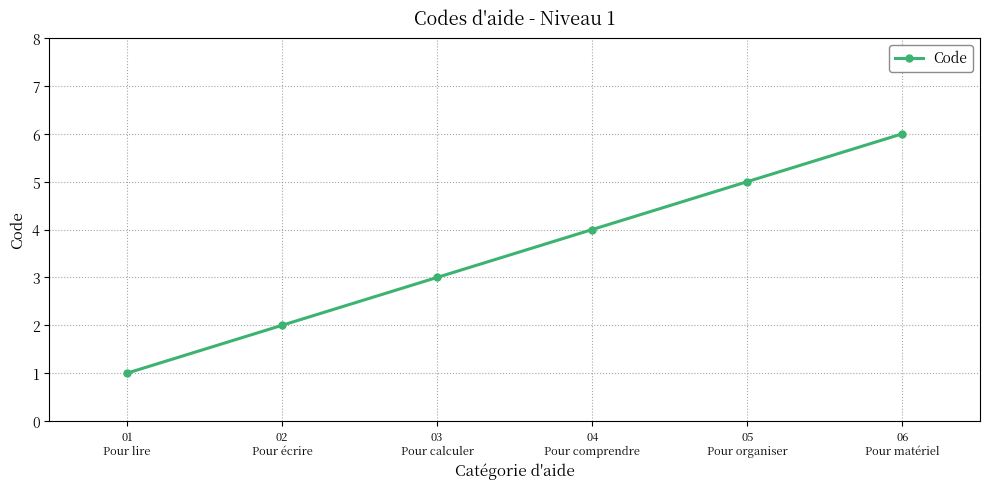

How many lines are shown in the chart?

1